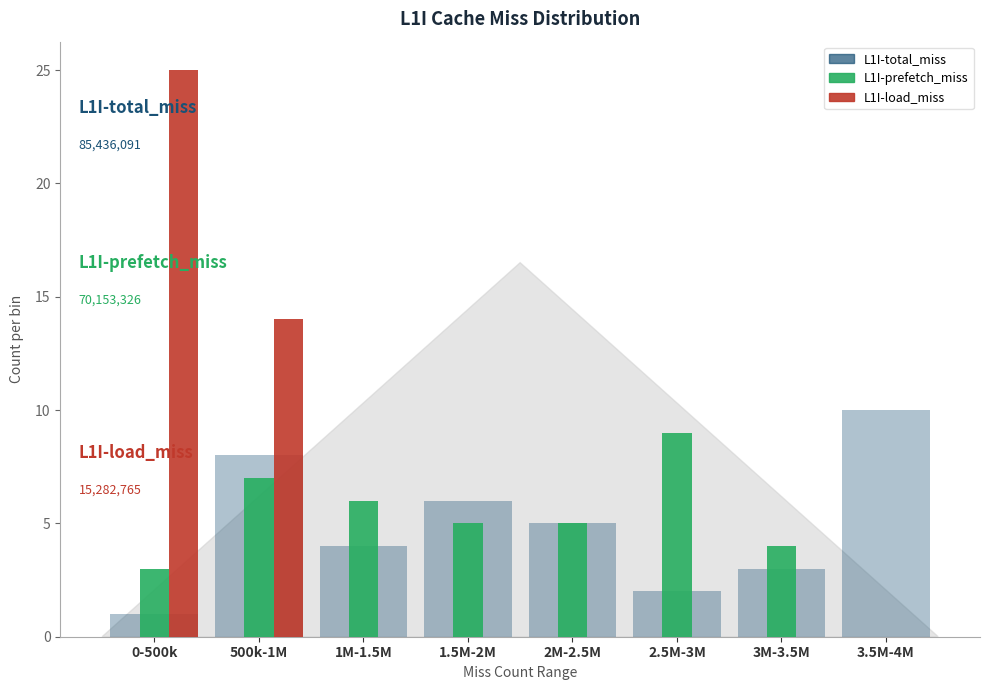

What is the total value across all series at 2.5M-3M?

11